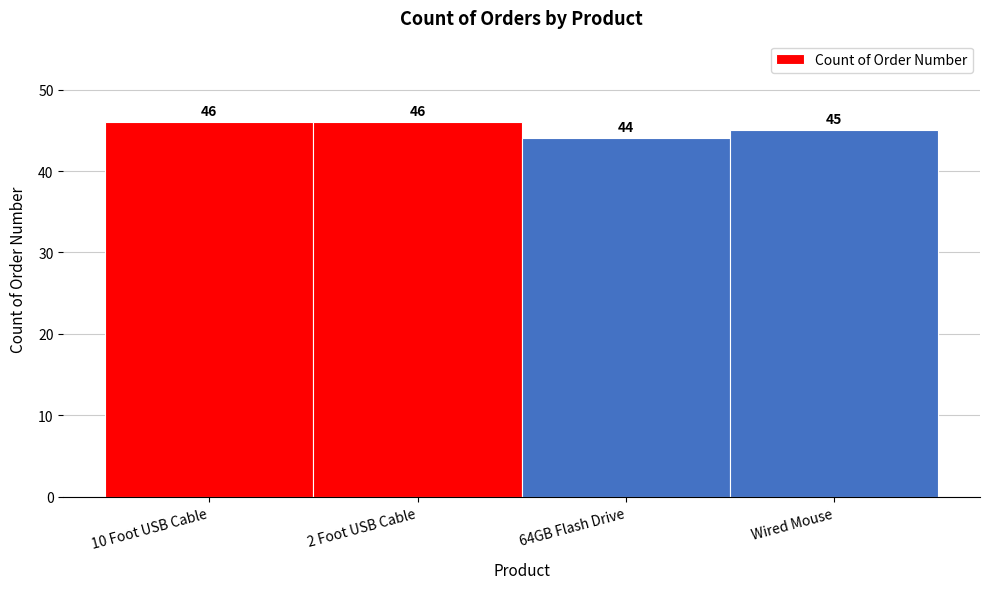

Reading right to left, extract all data points from this chart.

Wired Mouse=45	64GB Flash Drive=44	2 Foot USB Cable=46	10 Foot USB Cable=46